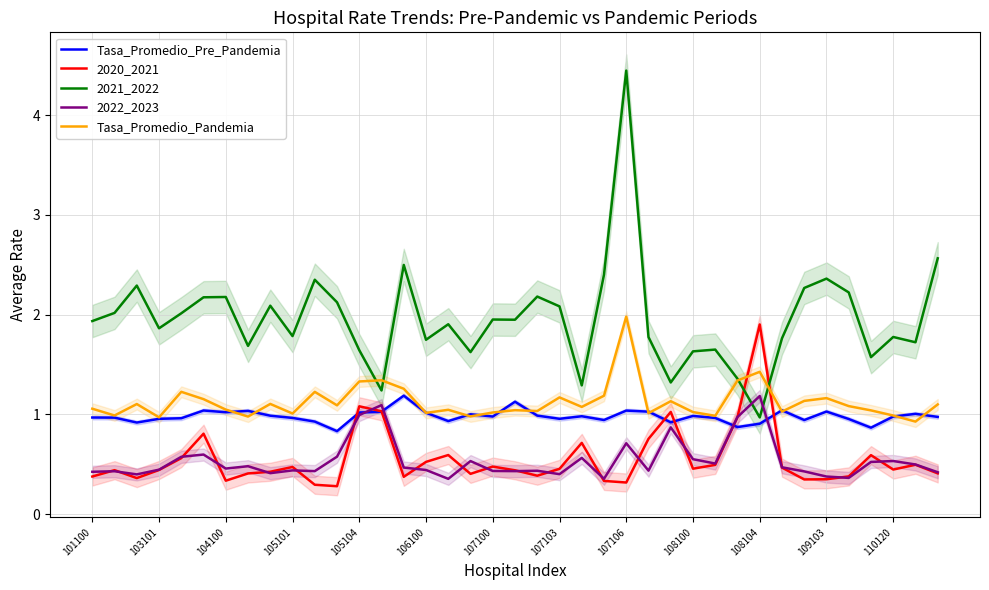

What is the lowest value of the Tasa_Promedio_Pandemia series?

0.9